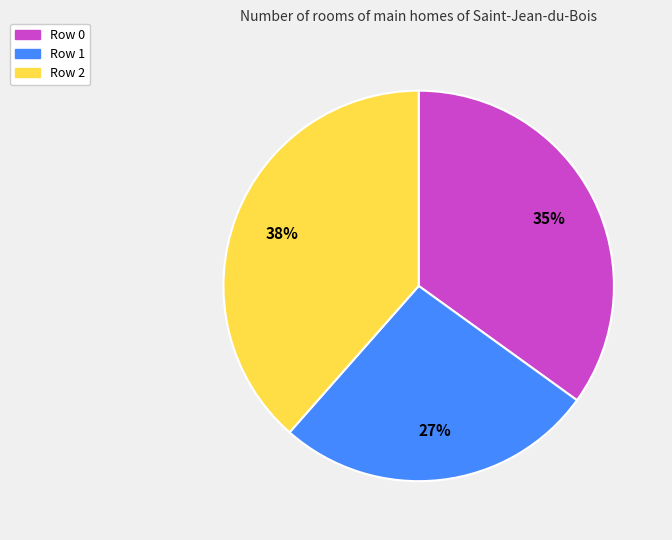

Combined, do Row 2 and Row 0 account for over 50%?

Yes